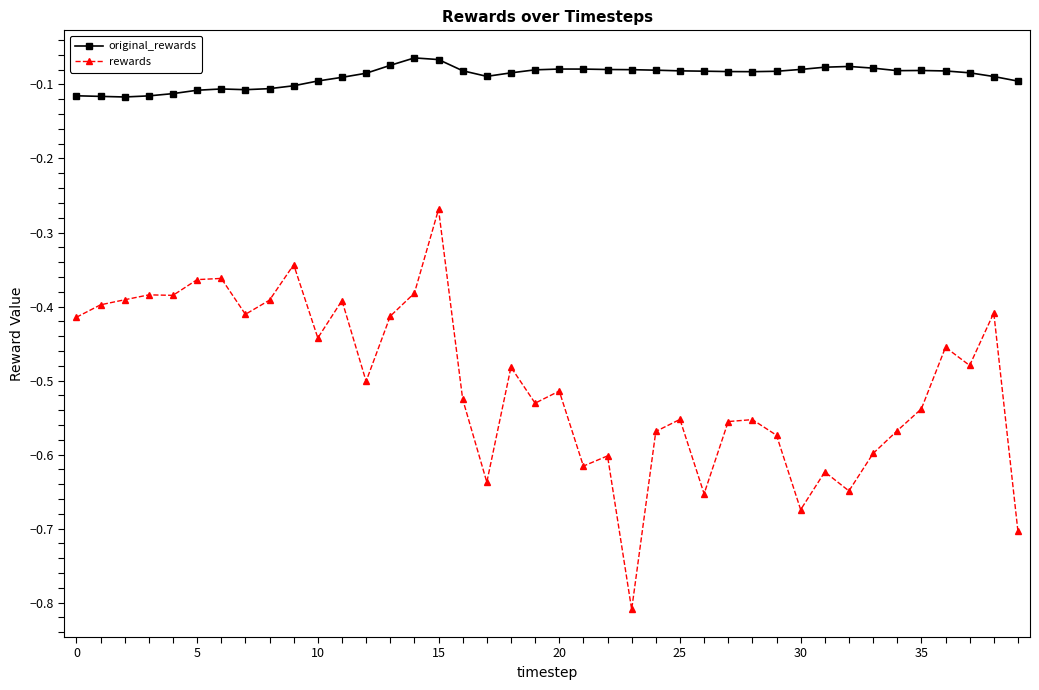

List the series in order of their peak value, lowest first.

rewards, original_rewards